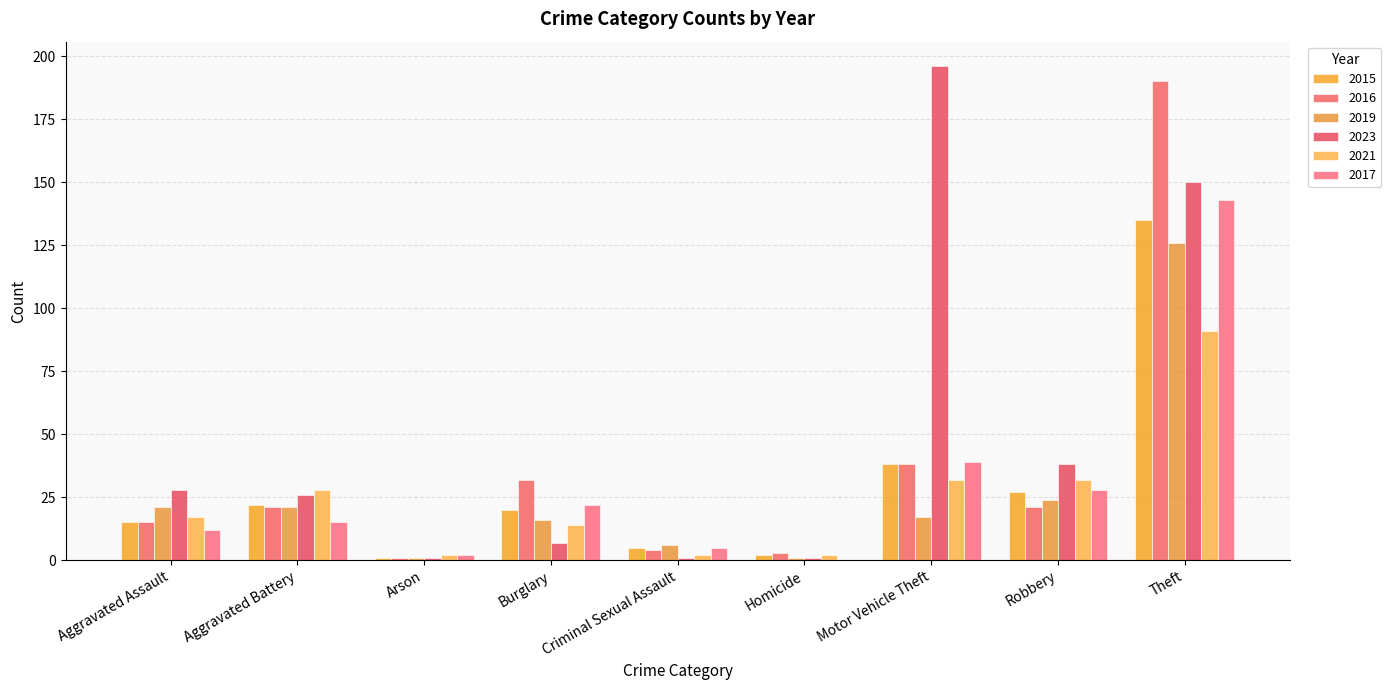

At how many categories does at least one series exceed 56?

2